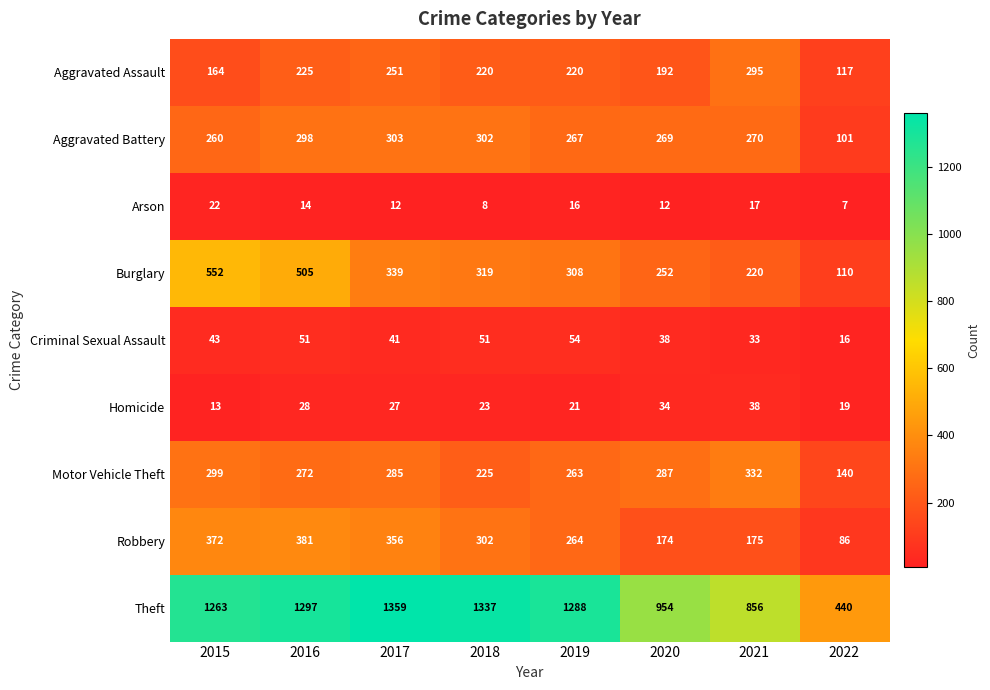

At which label does Motor Vehicle Theft first exceed 285?

2015